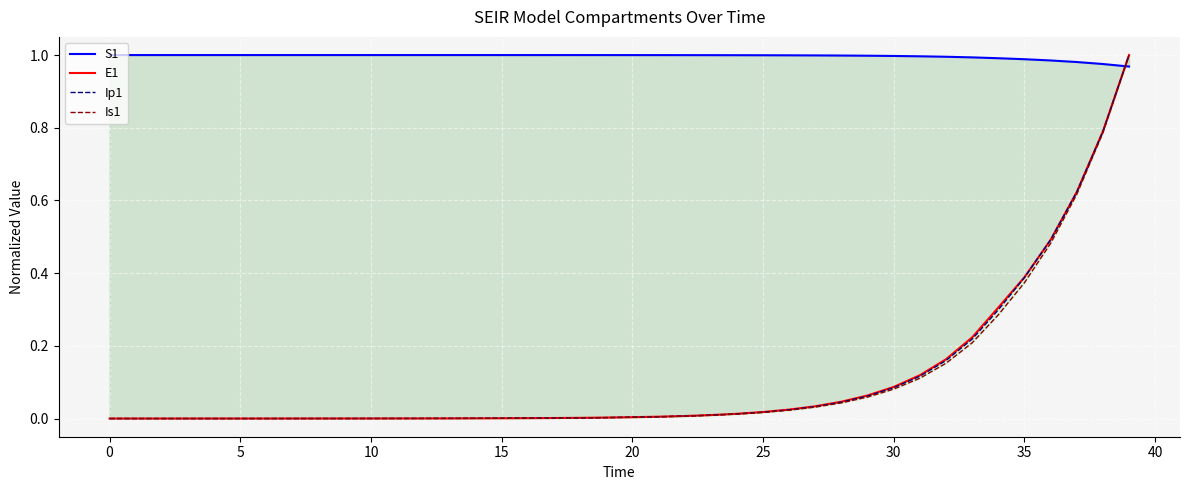

True or false: E1 has a value of 0.2 at 32.

True